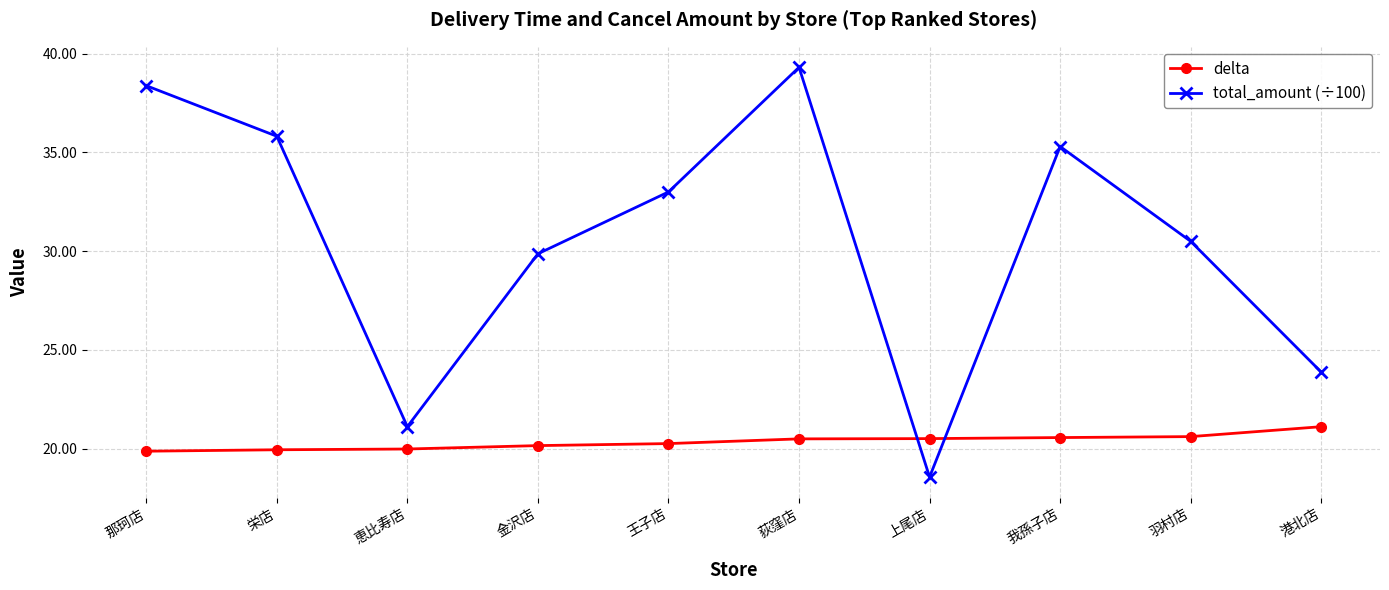

At which category is the sum across all series the highest?

荻窪店